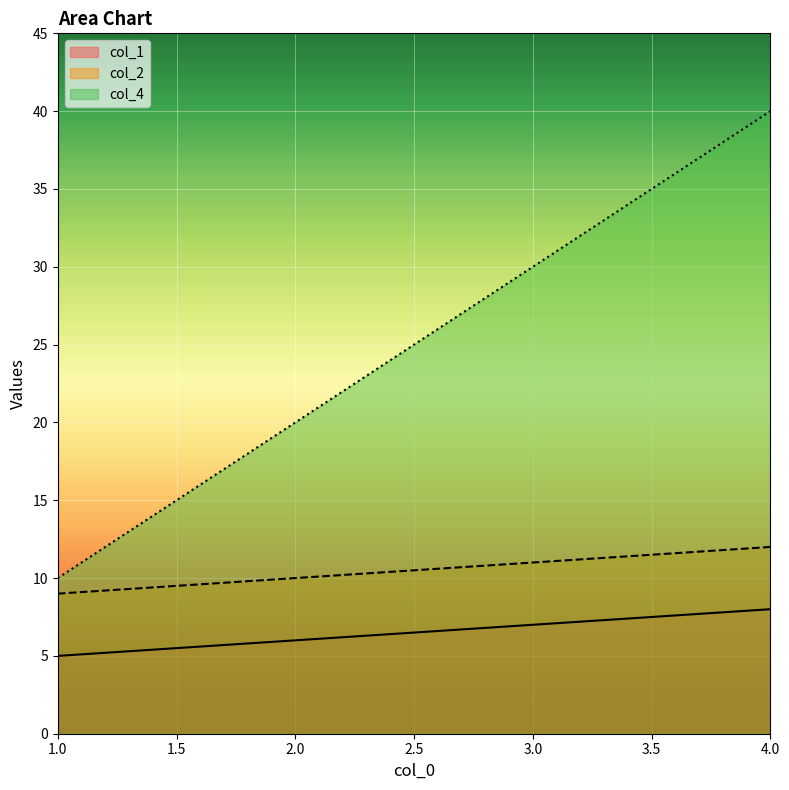

True or false: col_1 and col_4 cross at least once.

False